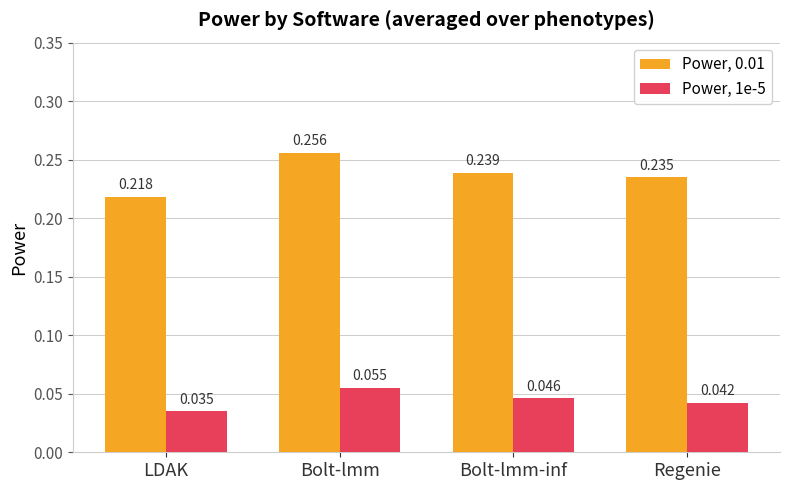

At which category is the sum across all series the highest?

Bolt-lmm